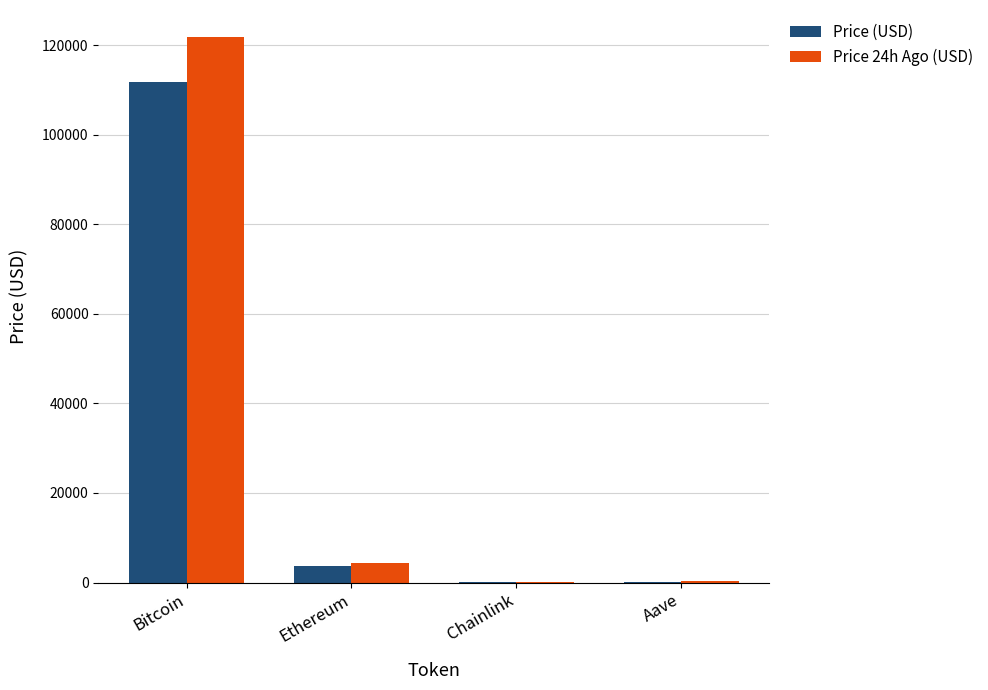

What is the approximate value of Price (USD) at Bitcoin?

111841.0